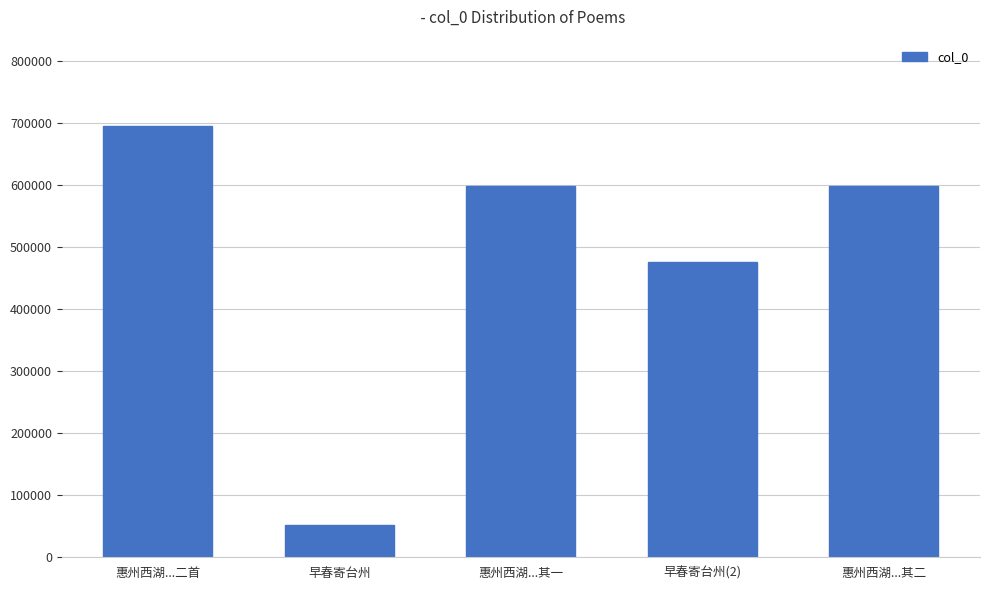

At which label does the data first exceed 597818?

惠州西湖...二首